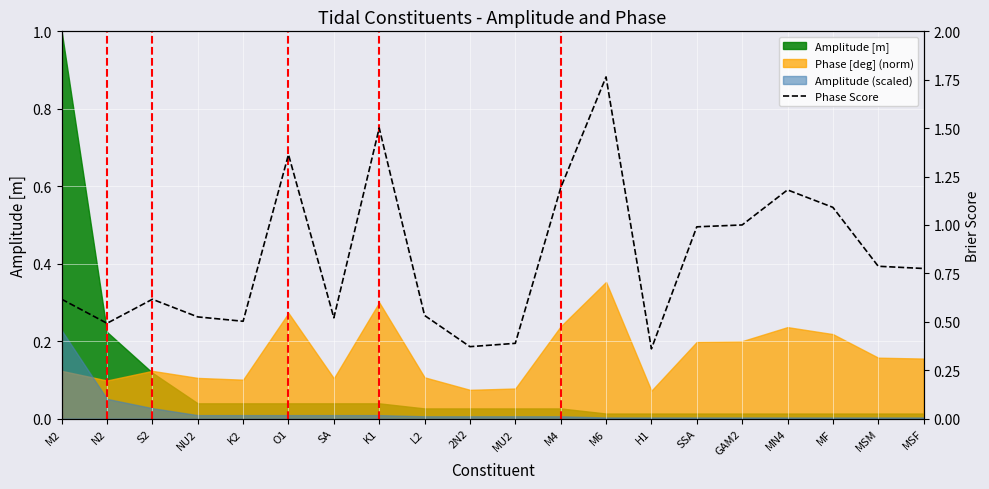

True or false: the data shows 1.6 at M4.

False